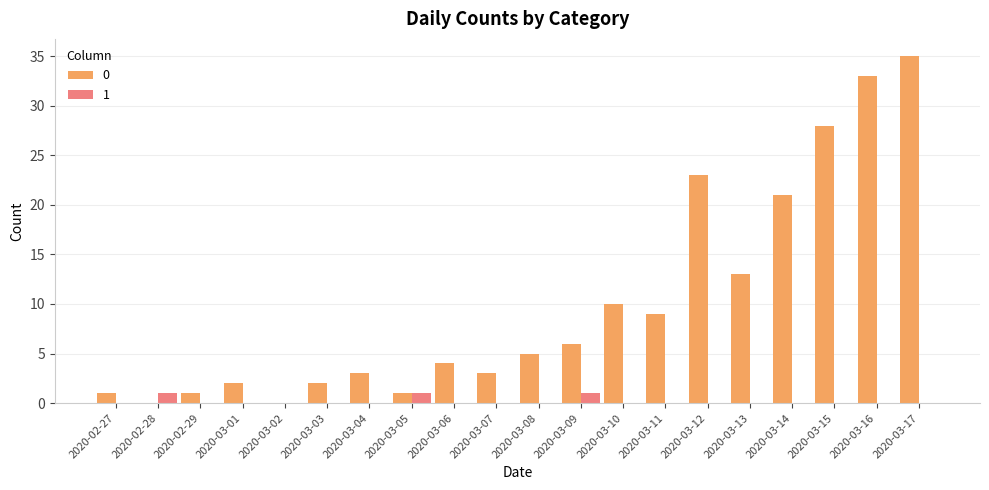

At which category is the sum across all series the highest?

2020-03-17